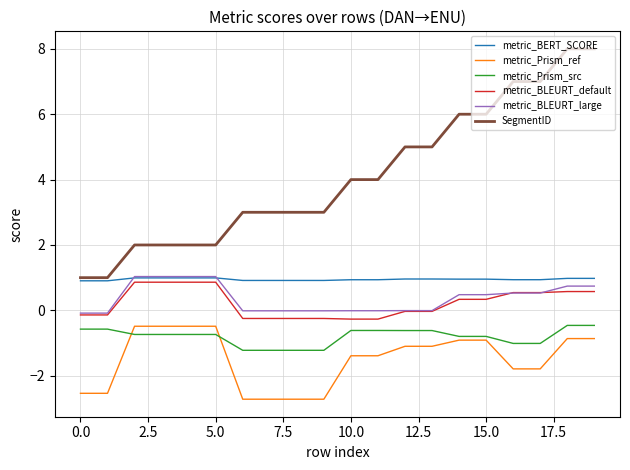

At how many categories does at least one series exceed 0?

20